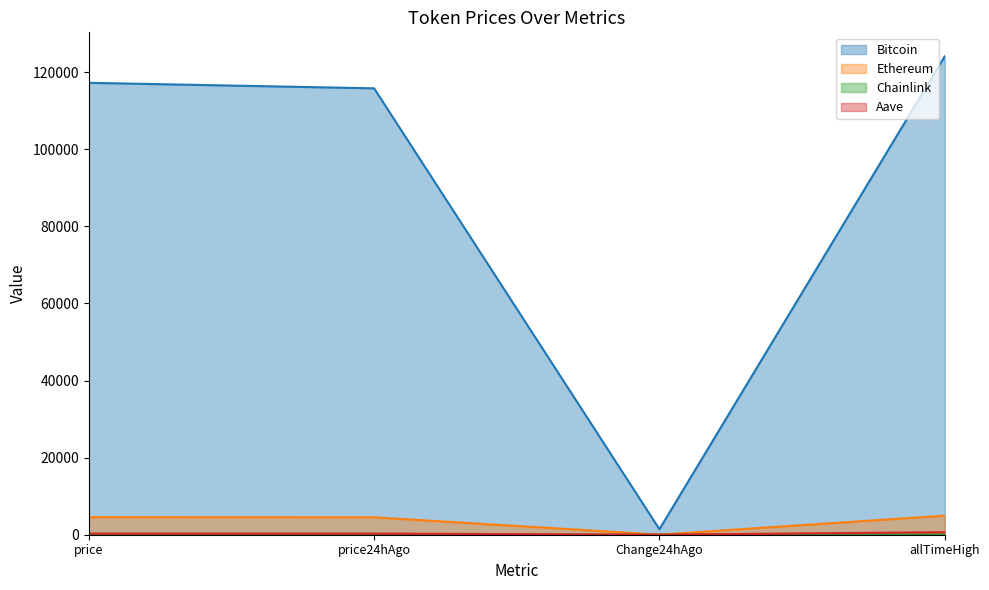

What is the average value of the Bitcoin series?

89651.0